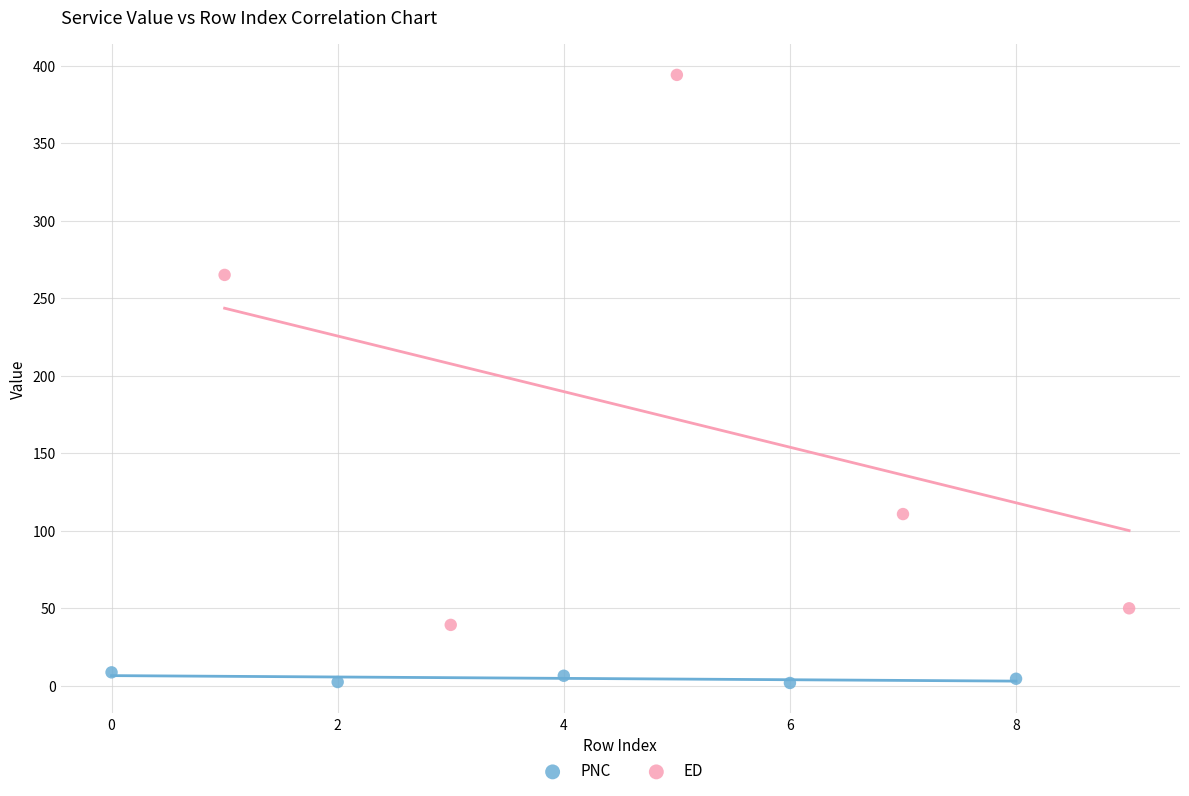

What are all the series names shown in the legend?

PNC, ED